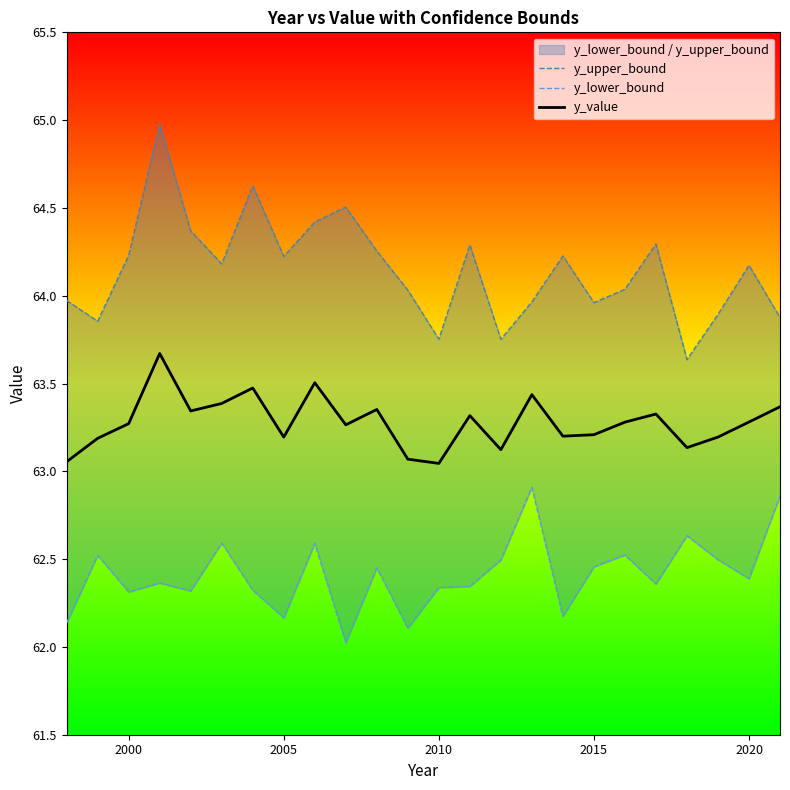

The y_value series shows 63.2 at 2005. True or false?

True